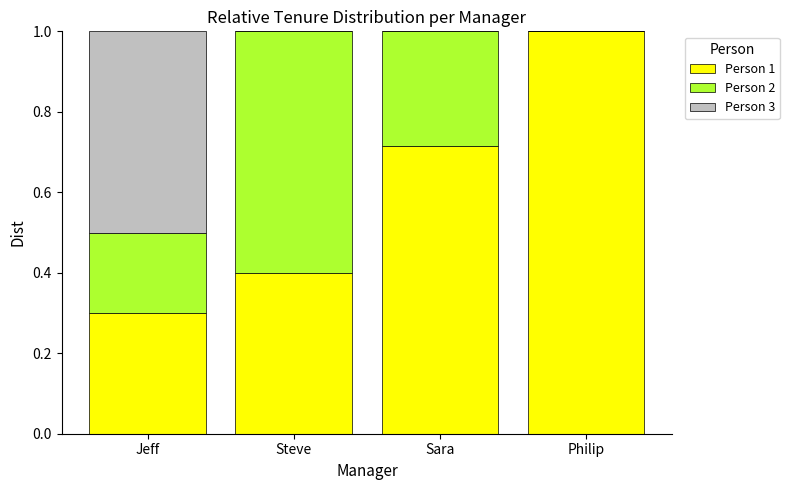

Are the bars horizontal?

No